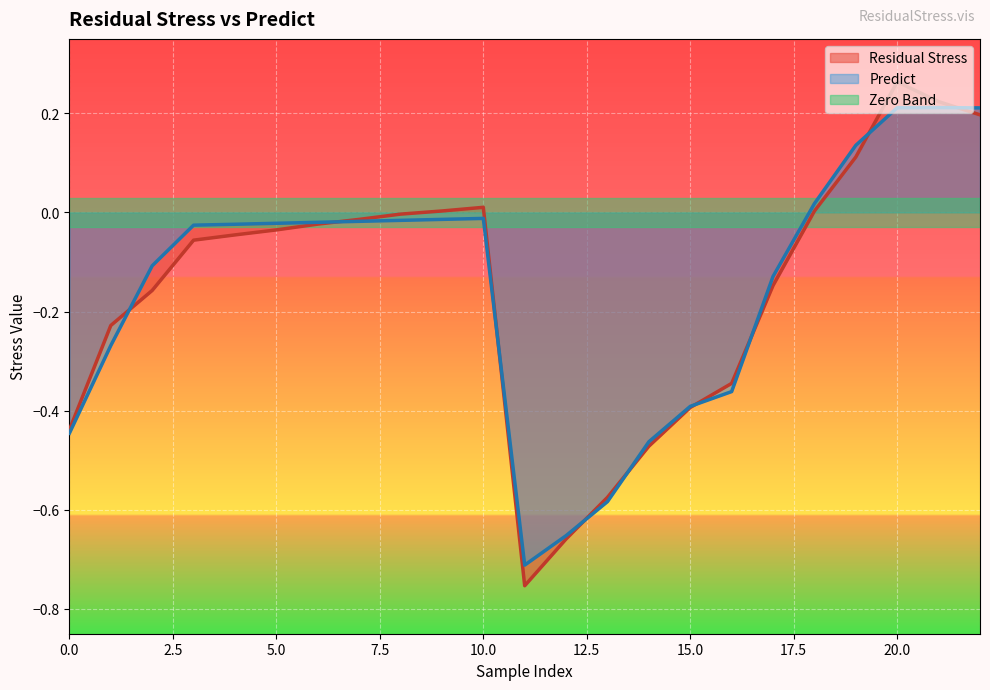

Is it true that Residual Stress equals -0.6 at 13?

True